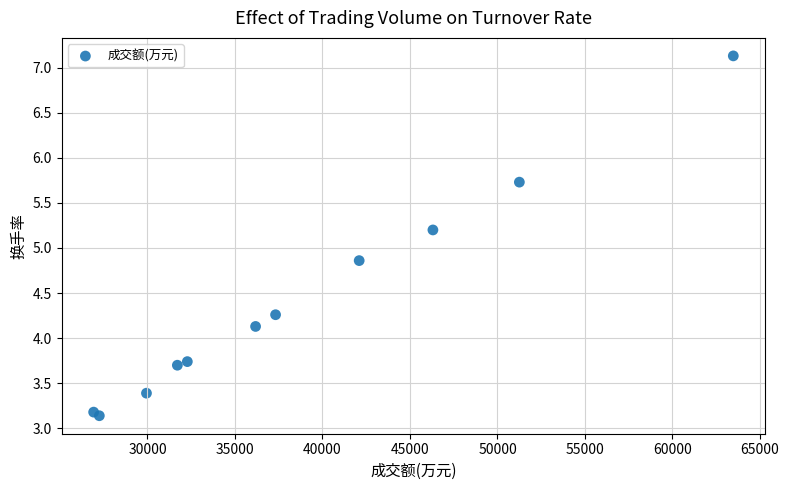

What Y value in the scatter plot is closest to 5?

4.9